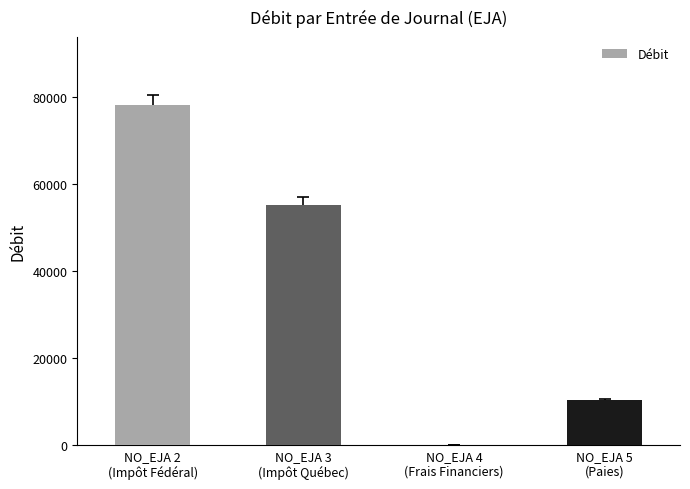

What is the maximum value shown in the chart?

78093.0